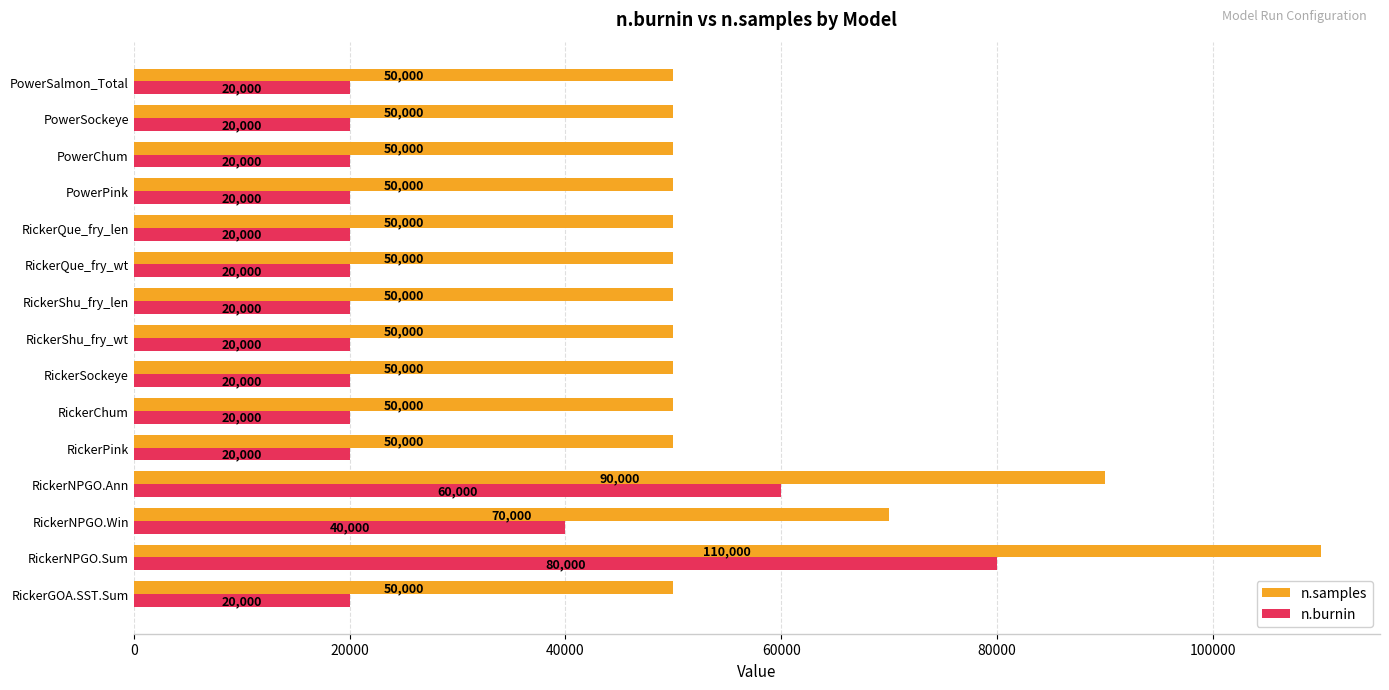

Is the value of n.burnin at RickerShu_fry_len greater than the value of n.samples at RickerPink?

No